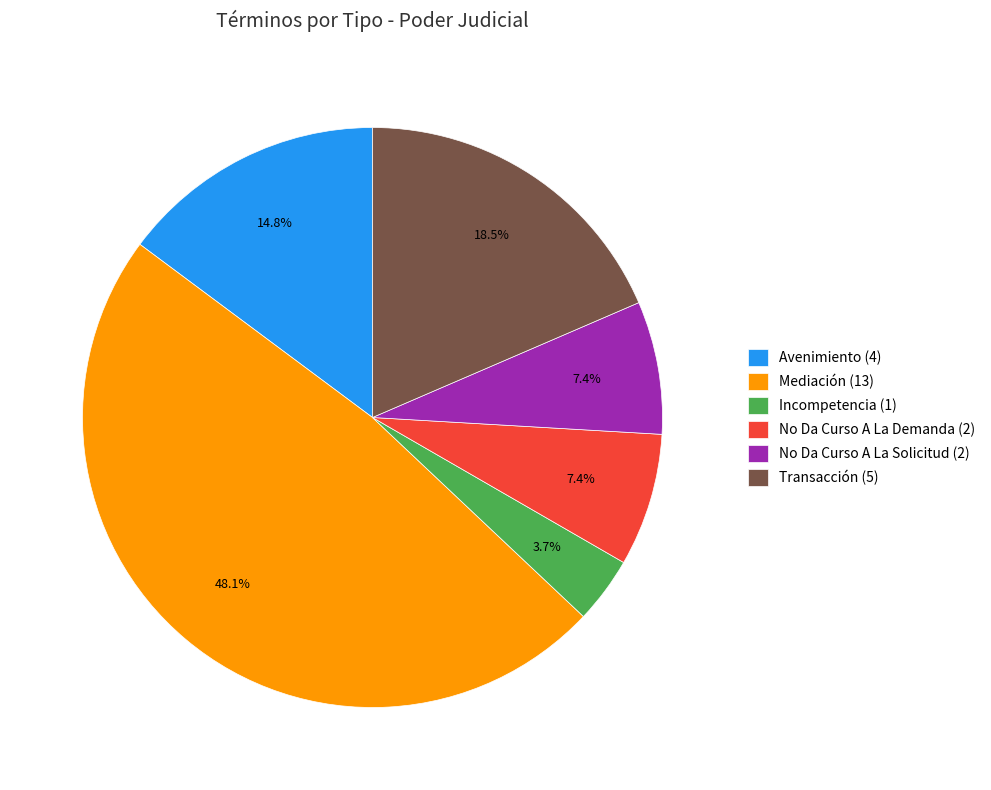

To the nearest percent, what is the average slice percentage?

17%